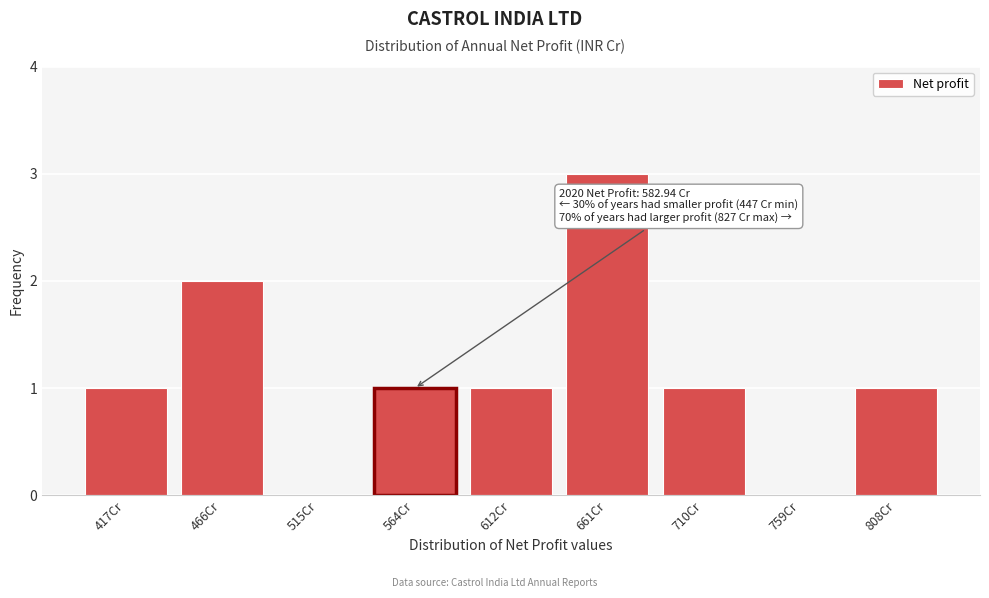

Reading left to right, what are all the values shown in this chart?

417Cr=1	466Cr=2	515Cr=0	564Cr=1	612Cr=1	661Cr=3	710Cr=1	759Cr=0	808Cr=1